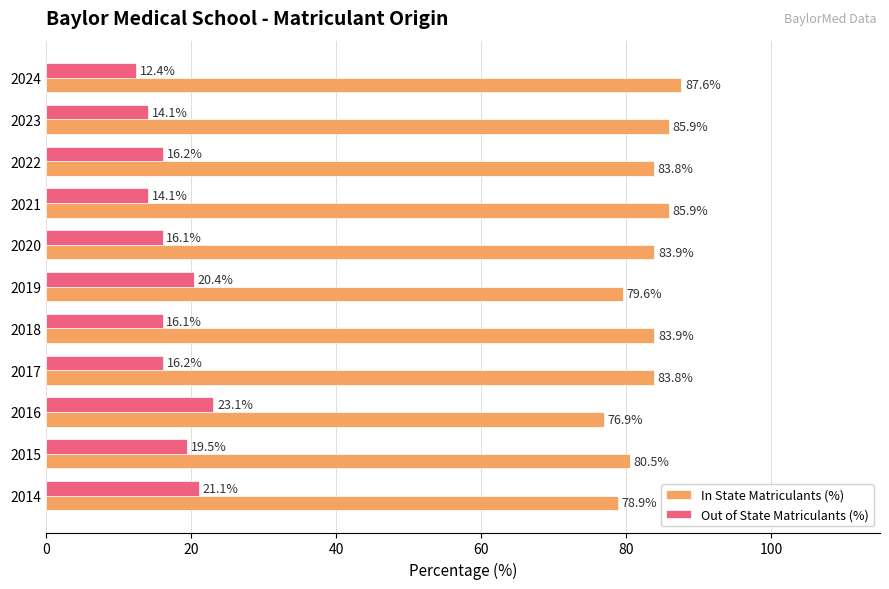

At which label does In State Matriculants (%) reach its minimum?

2016